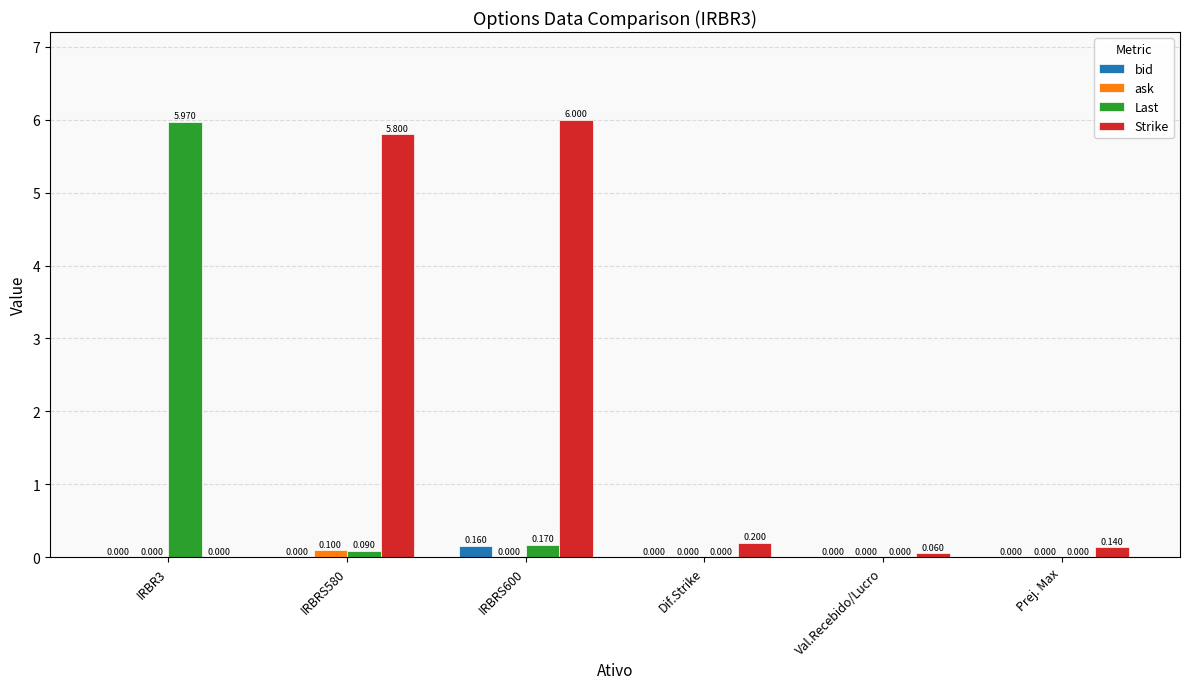

Is the value of Last at Prej. Max greater than the value of Strike at Prej. Max?

No